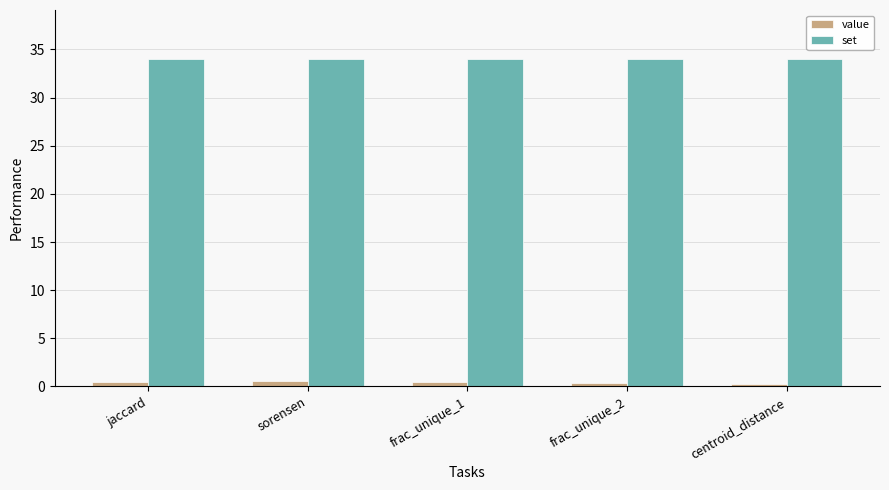

Rank the series by their maximum value, from lowest to highest.

value, set